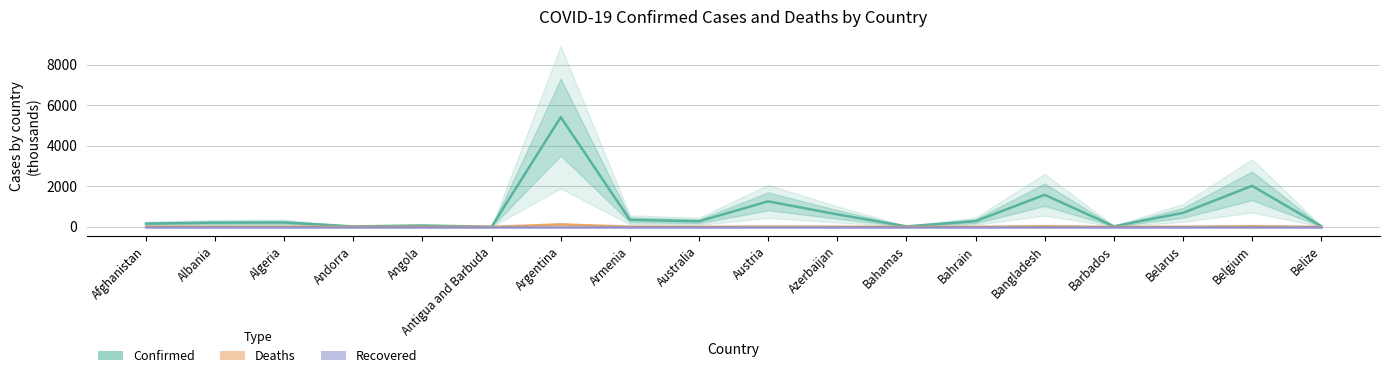

What is the total value across all series at Belgium?

2051.4